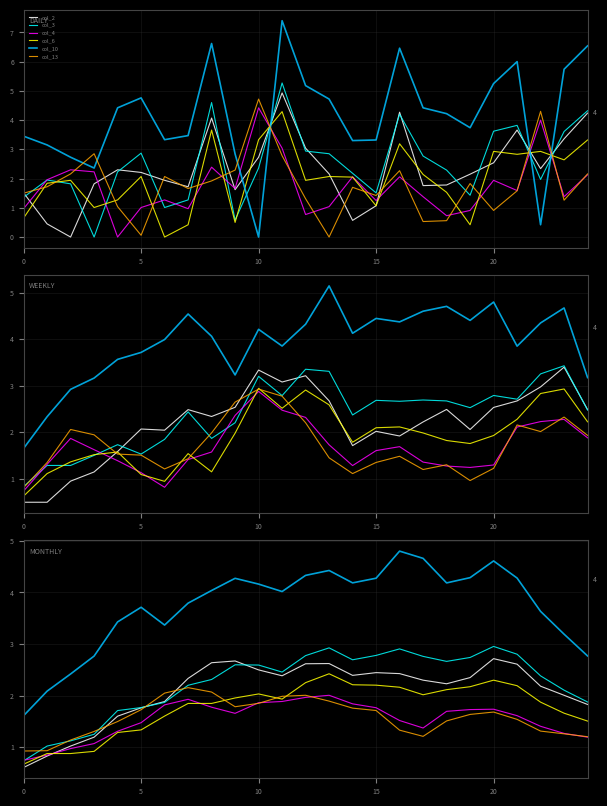

What is the sum of all col_6 values?

44.3